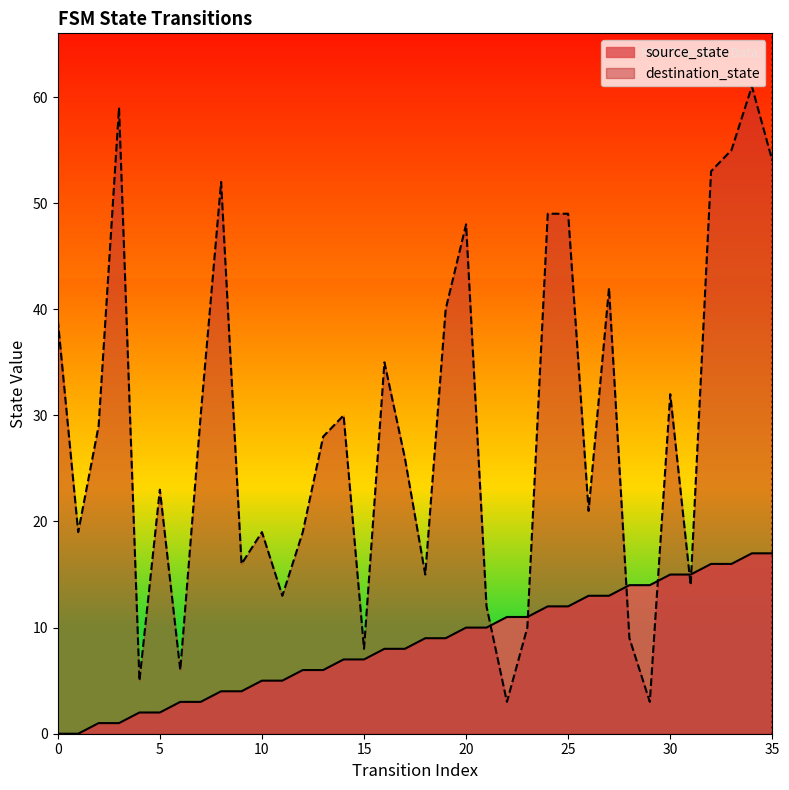

List the series in order of their overall mean, highest first.

destination_state, source_state